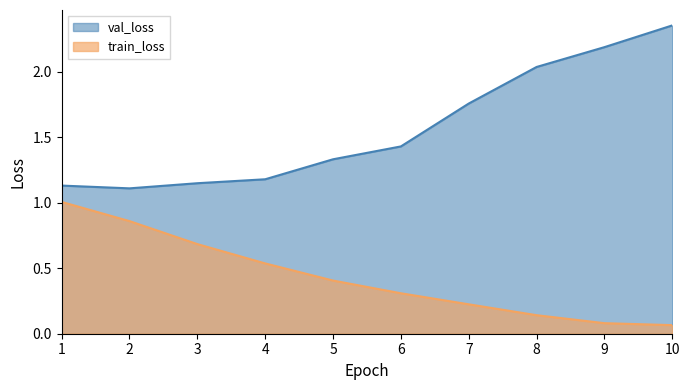

How many lines are shown in the chart?

2